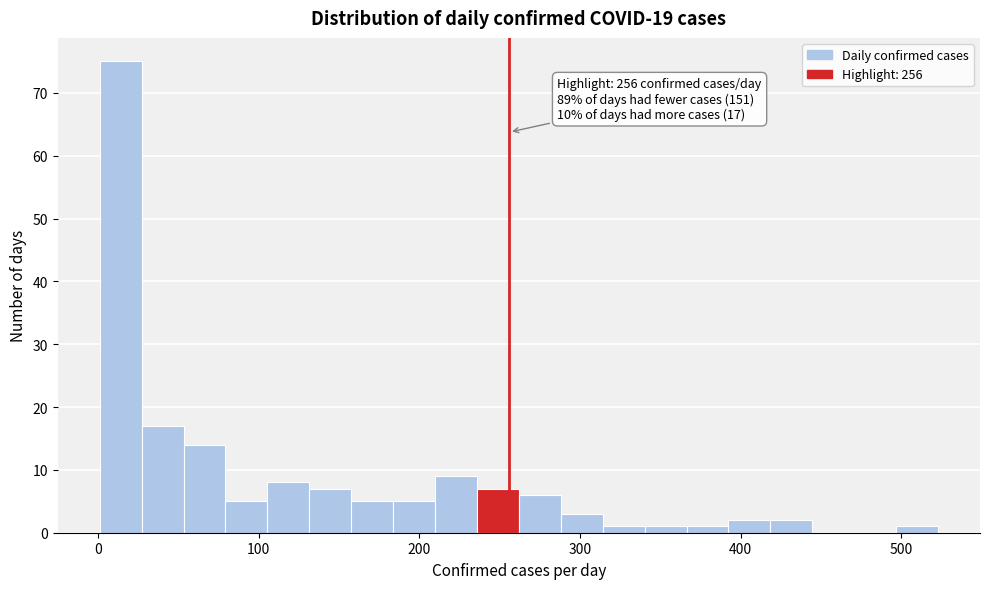

Around what value on the x-axis is the tallest bar? Give the approximate position of its centre, as read against the axis.

10